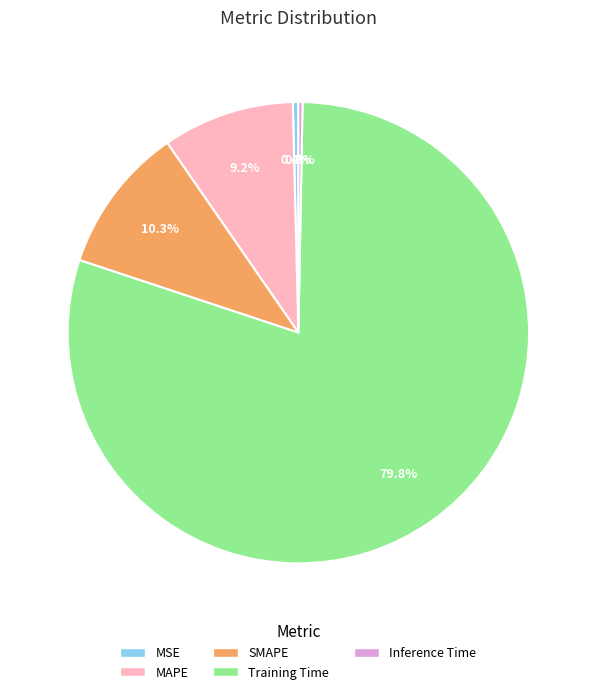

To the nearest percent, what is the difference between the largest and smallest slice percentages?

80%